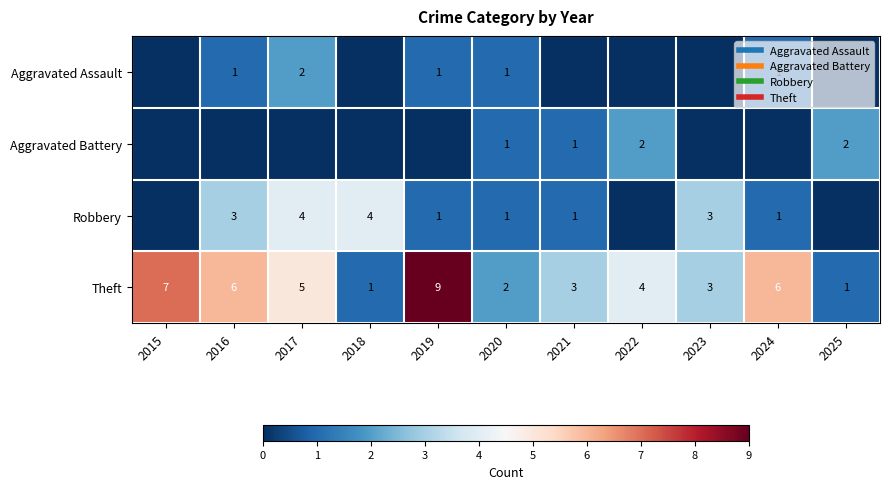

Which category has the lowest value in the Aggravated Battery series?

2015